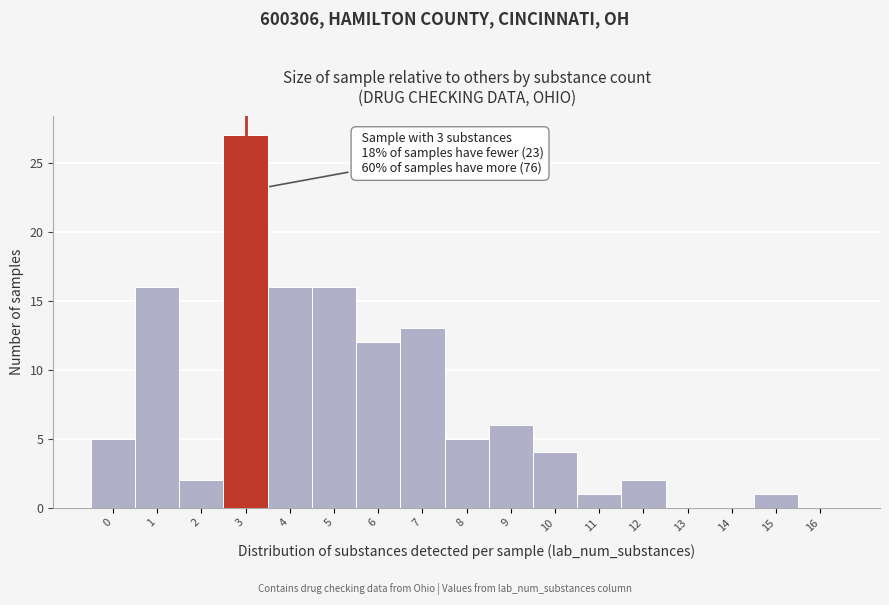

Reading left to right, extract all data points from this chart.

0=5	1=16	2=2	3=27	4=16	5=16	6=12	7=13	8=5	9=6	10=4	11=1	12=2	13=0	14=0	15=1	16=0